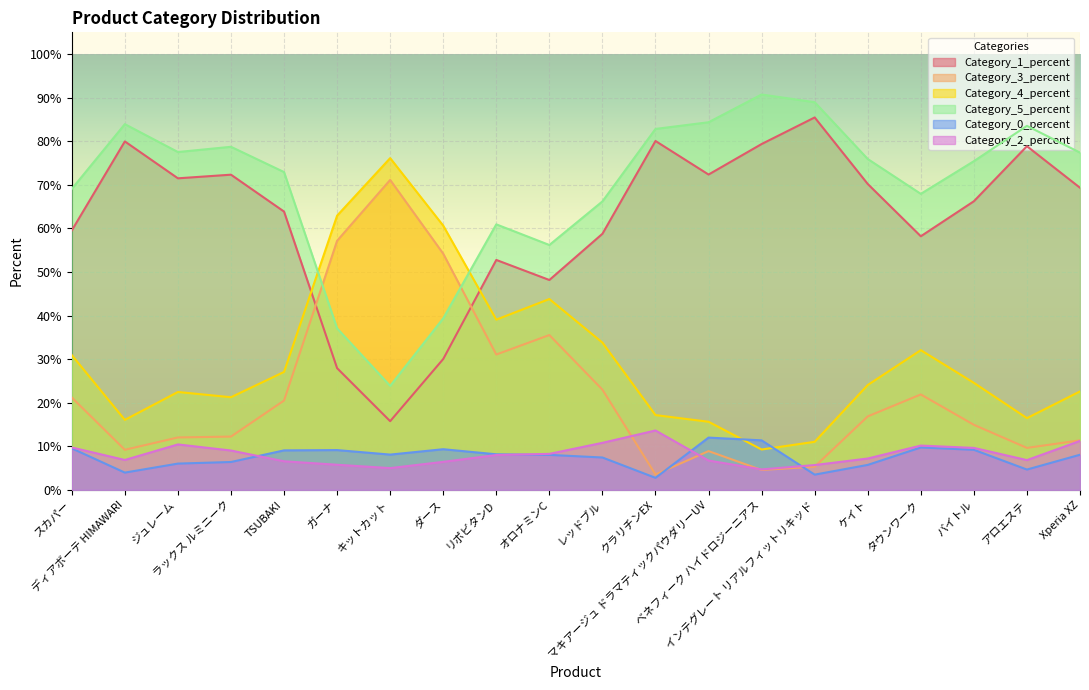

What are all the series names shown in the legend?

Category_1_percent, Category_3_percent, Category_4_percent, Category_5_percent, Category_0_percent, Category_2_percent